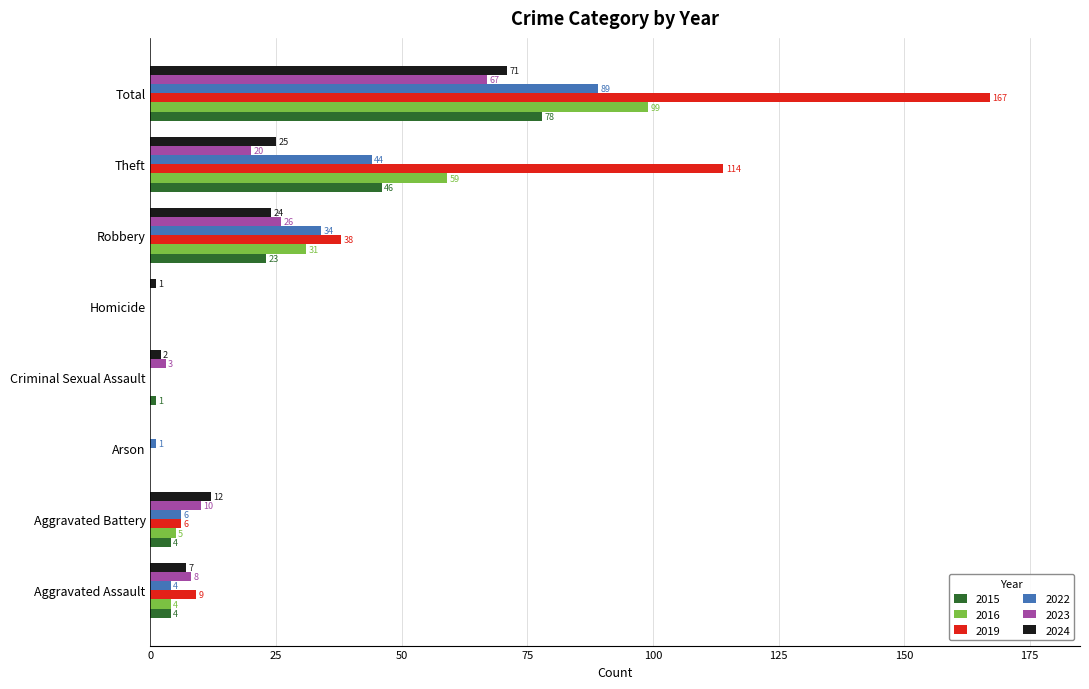

What is the sum of all 2019 values?

334